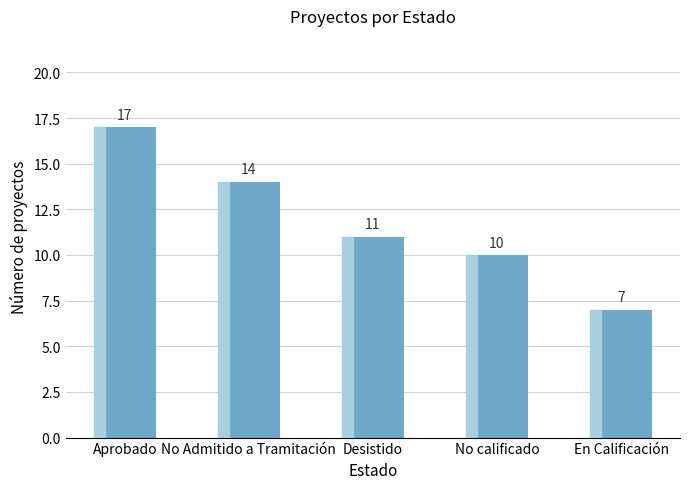

What position from the left is Aprobado?

1